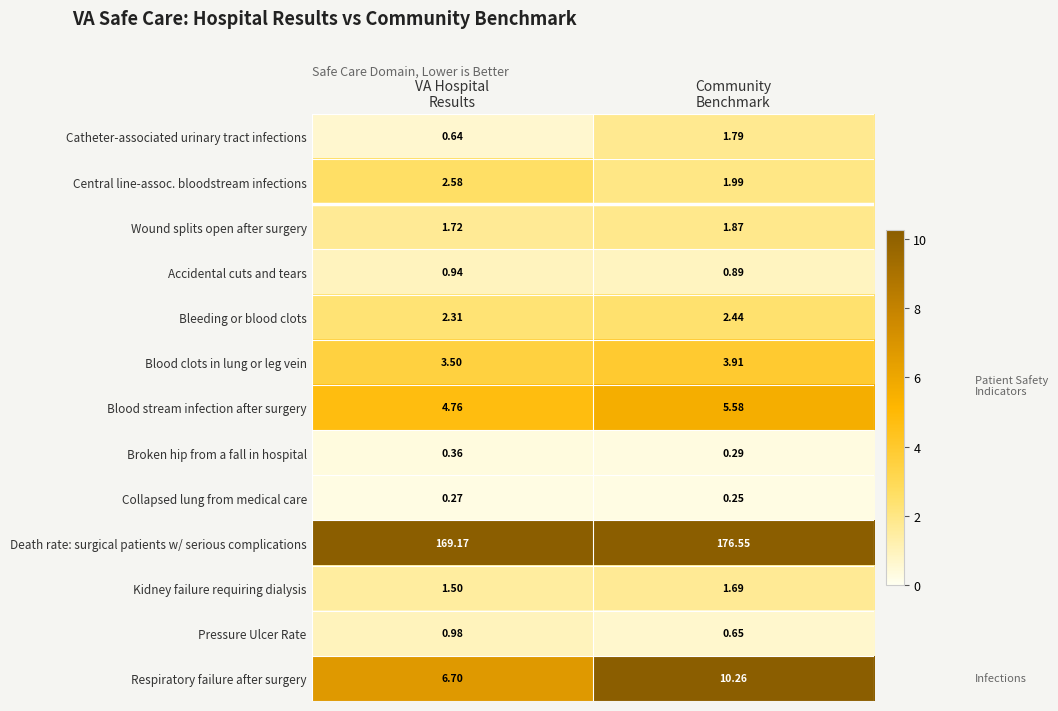

Which series has the largest range (max minus min)?

Death rate: surgical patients w/ serious complications